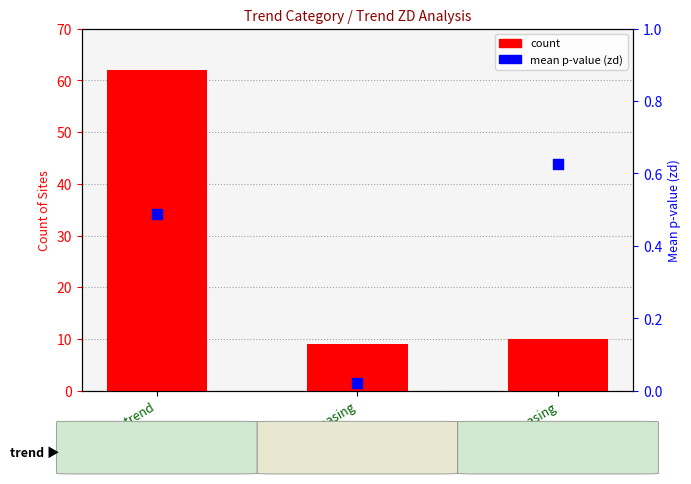

At how many categories does at least one series exceed 1?

3